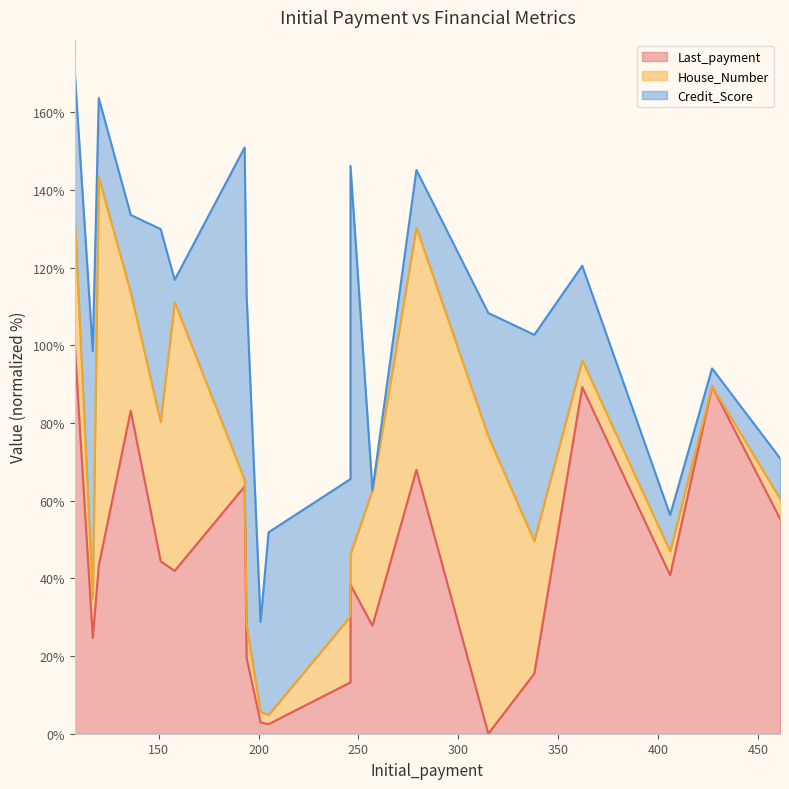

The Credit_Score line series shows 185.6 at 14. True or false?

False